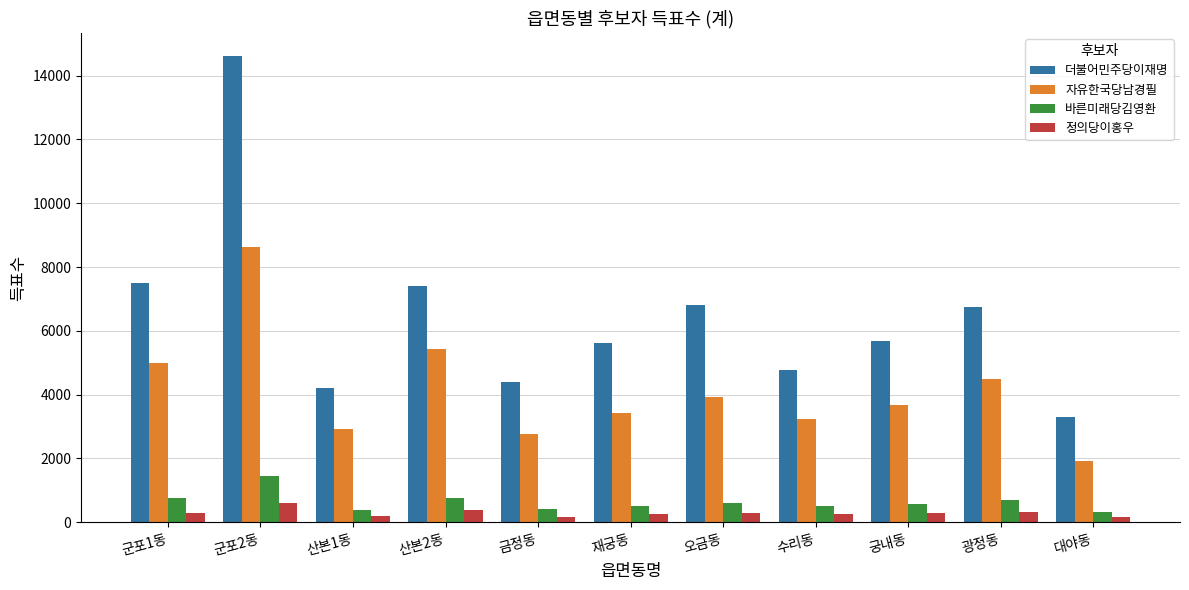

What value does the 정의당이홍우 series have at 군포2동?

613